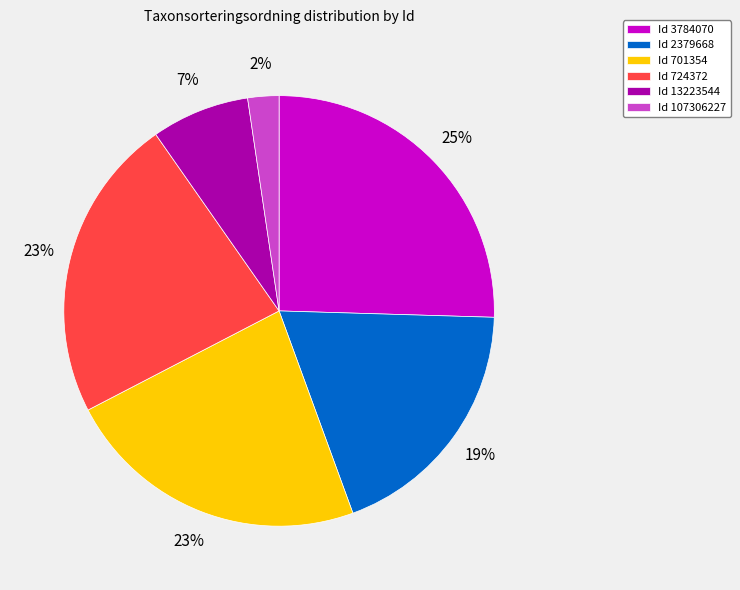

Combined, do Id 3784070 and Id 107306227 account for over 50%?

No